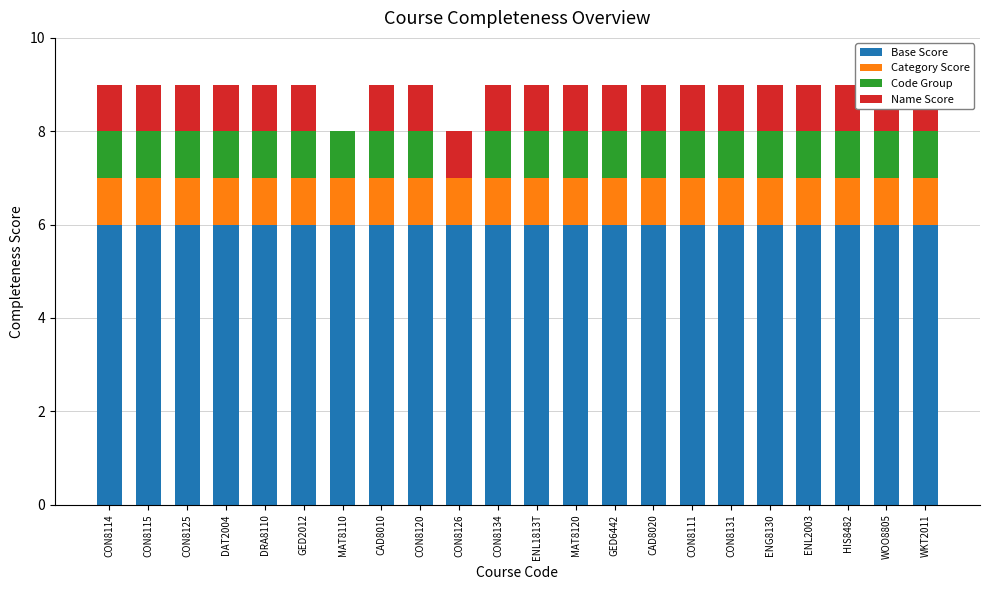

What is the greatest value displayed?

6